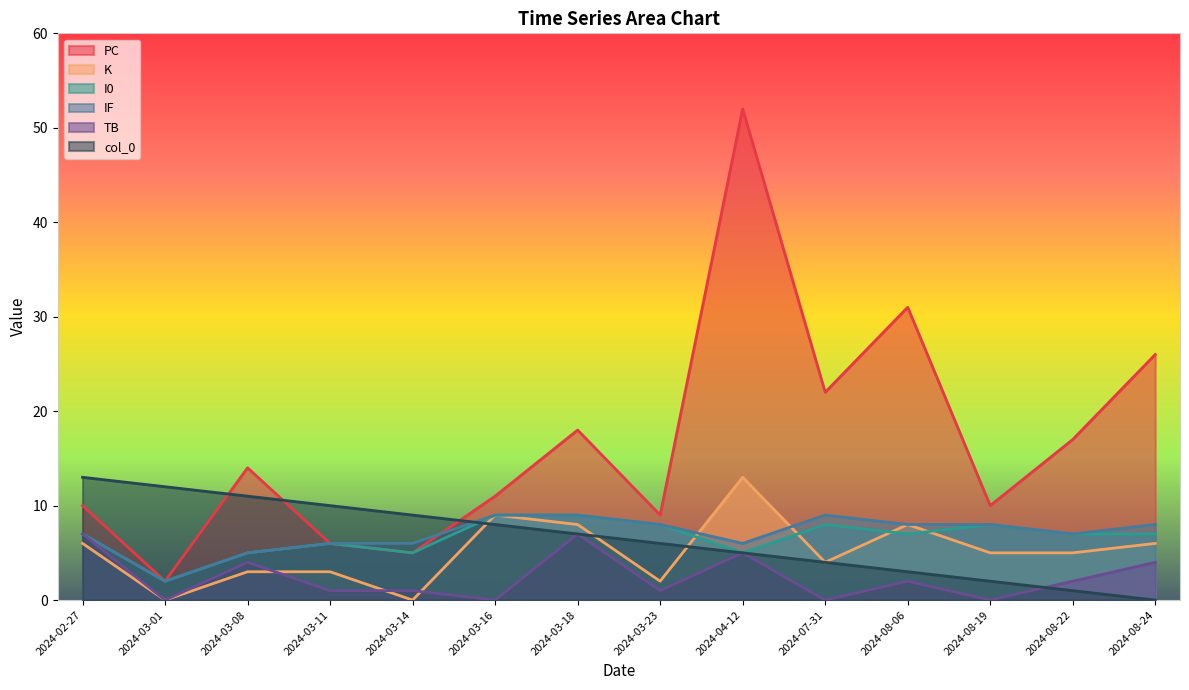

Which series ends up on top after the final intersection of IF and col_0?

IF